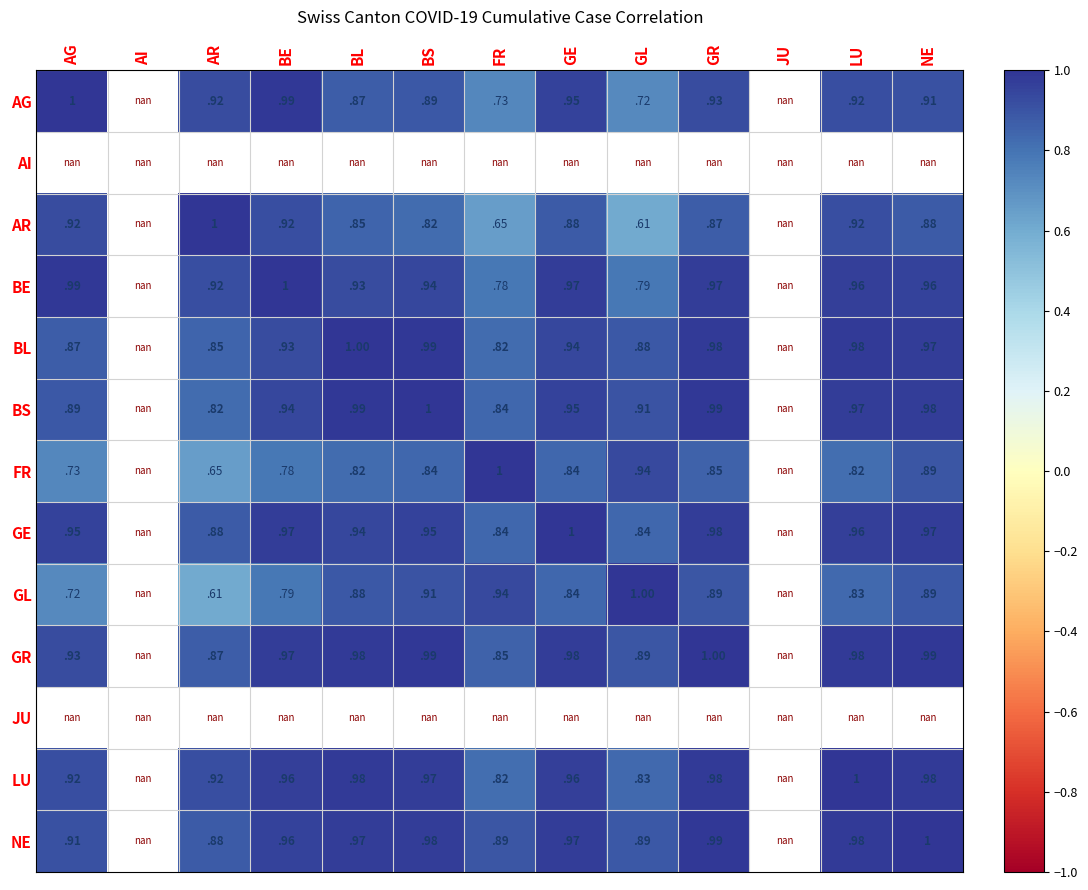

Which has a higher value, AR or GL?

AR